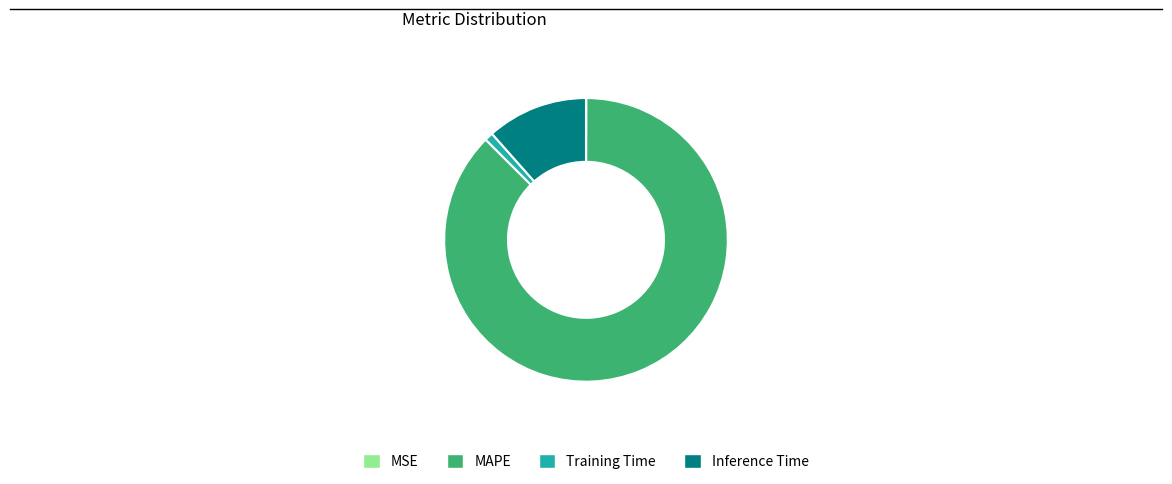

Is the sum of Inference Time and MAPE greater than half?

Yes